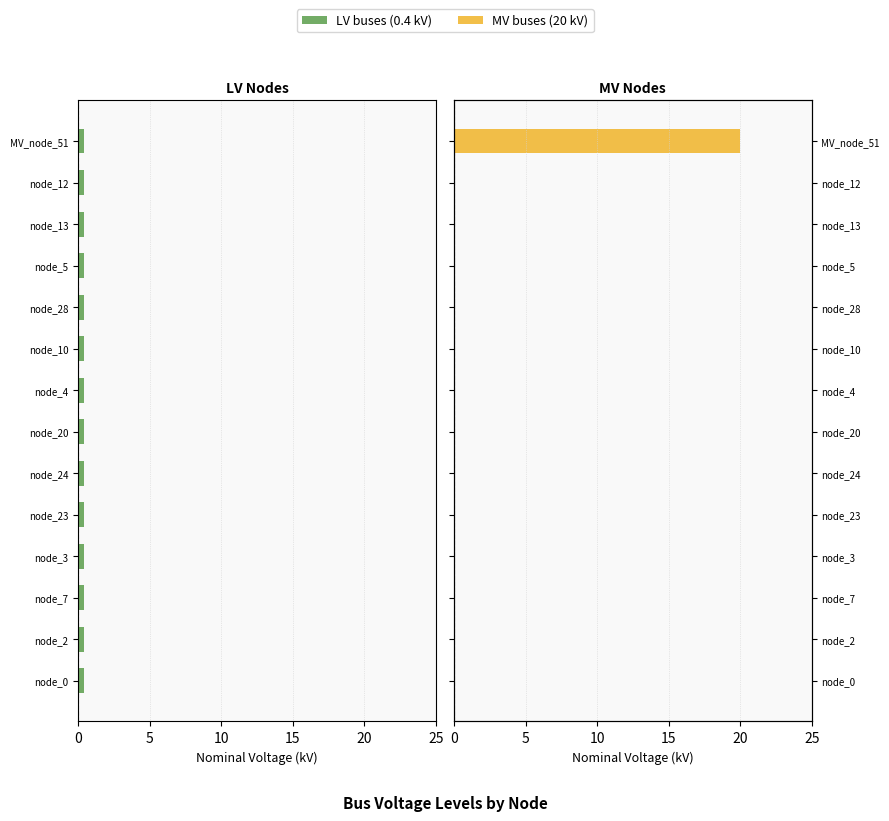

Rank the series at 15 from lowest to highest value.

MV buses (20 kV), LV buses (0.4 kV)